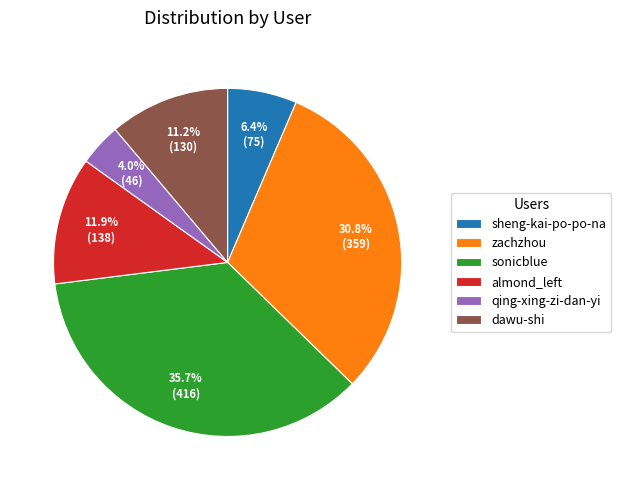

Which category has the biggest portion of the pie?

sonicblue